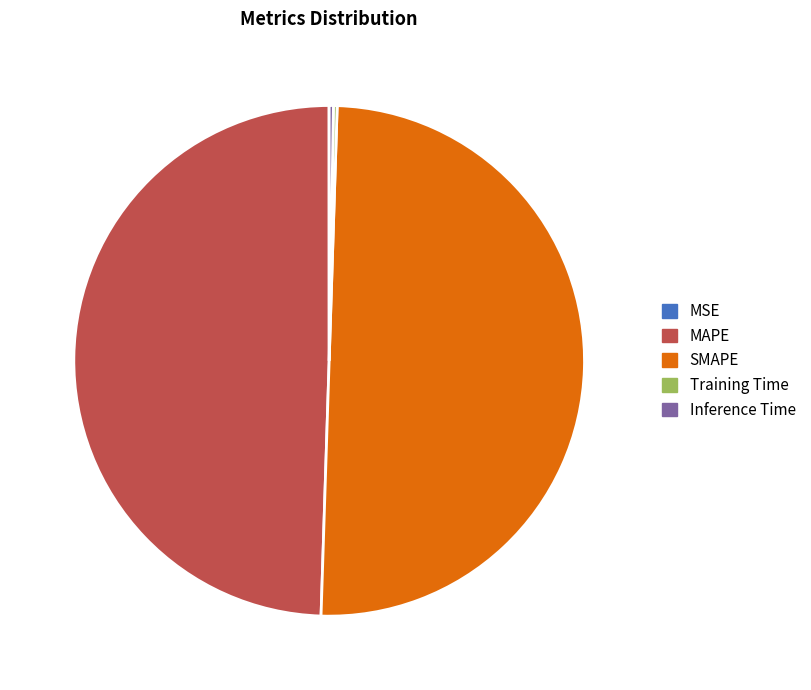

Which slice represents more than half of the pie?

SMAPE